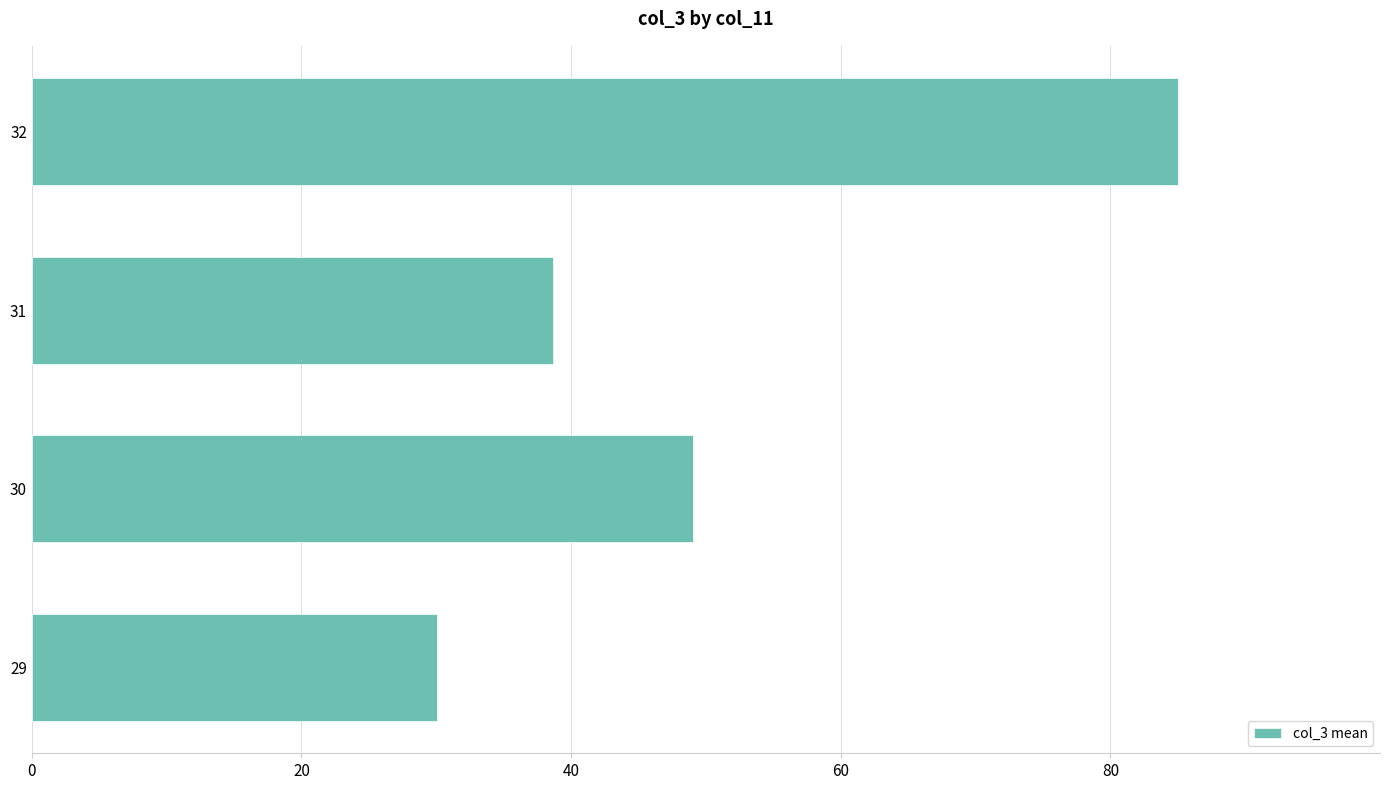

Is it true that the value at 31 is 38.7?

True